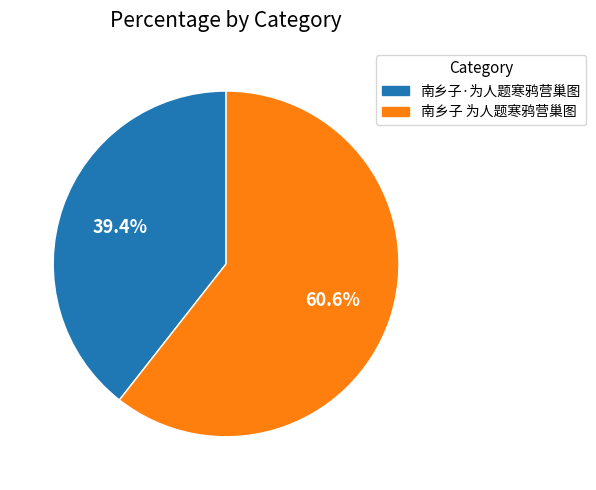

Count the number of slices in the pie.

2